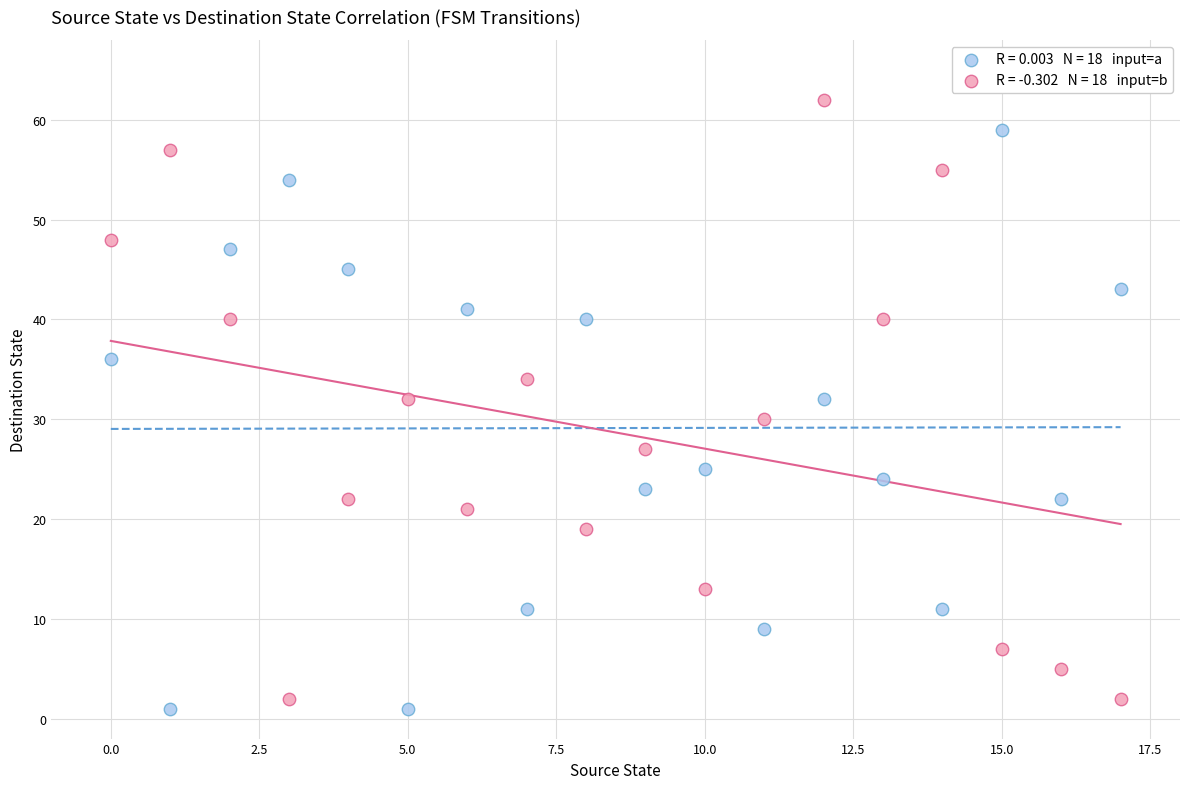

Across all data points, what is the range of Y values (max minus min)?

61